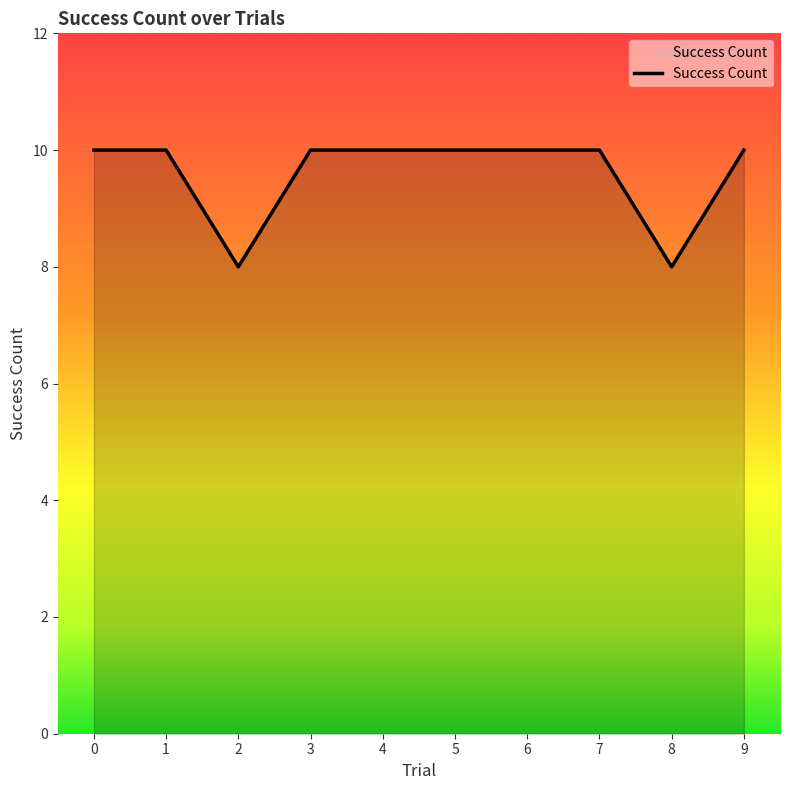

Read the value at 2.

8